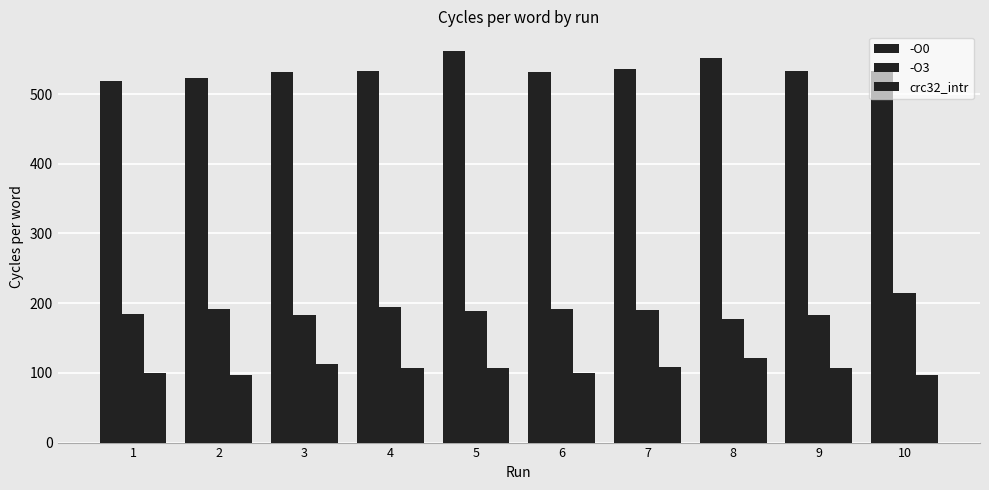

How many data points in crc32_intr are above 107?

5